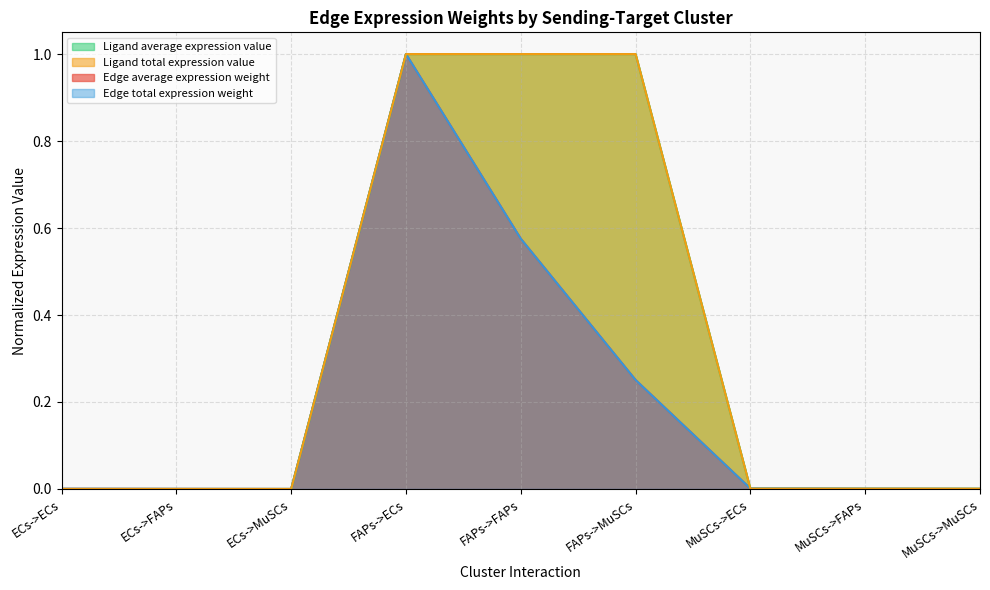

What is the sum of all Ligand average expression value values?

3.0